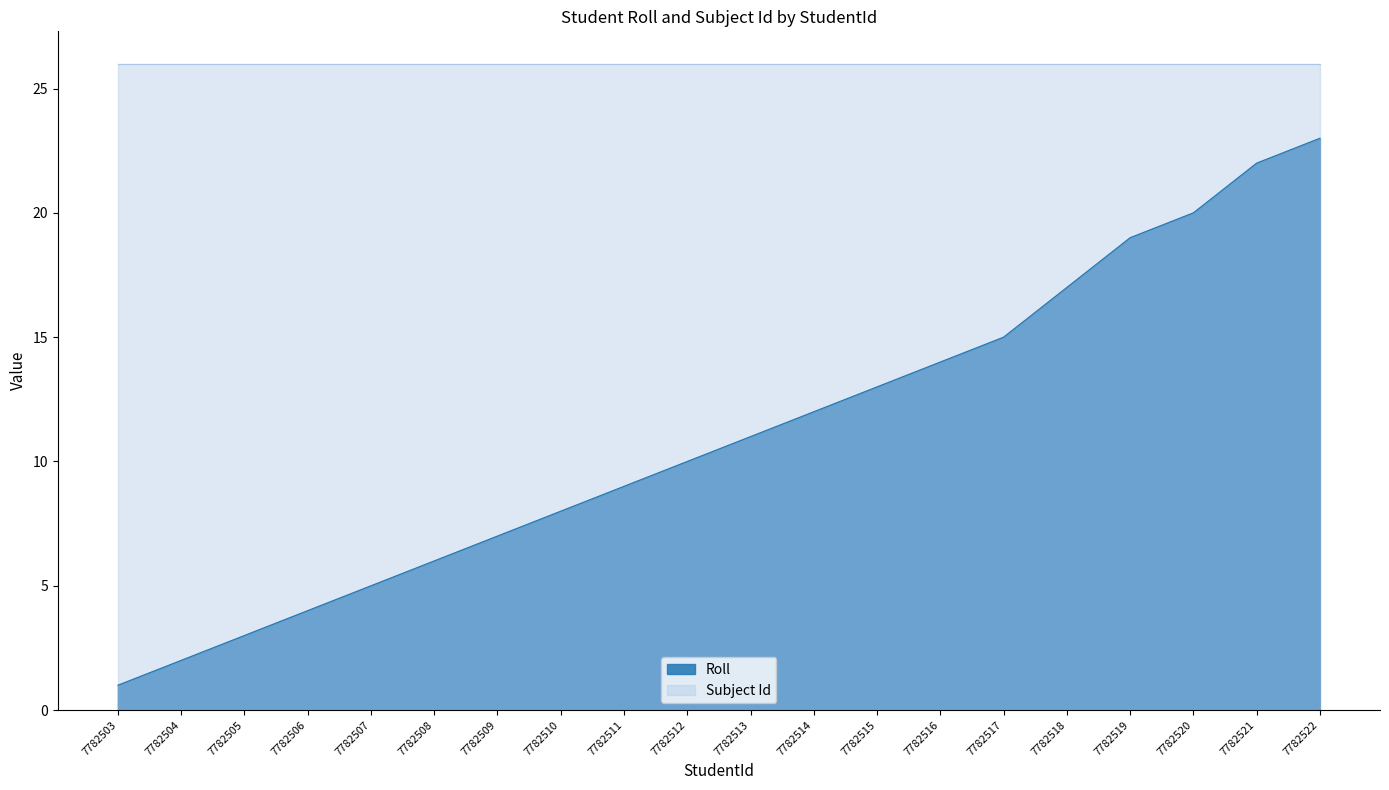

How many data points are above 11?

9